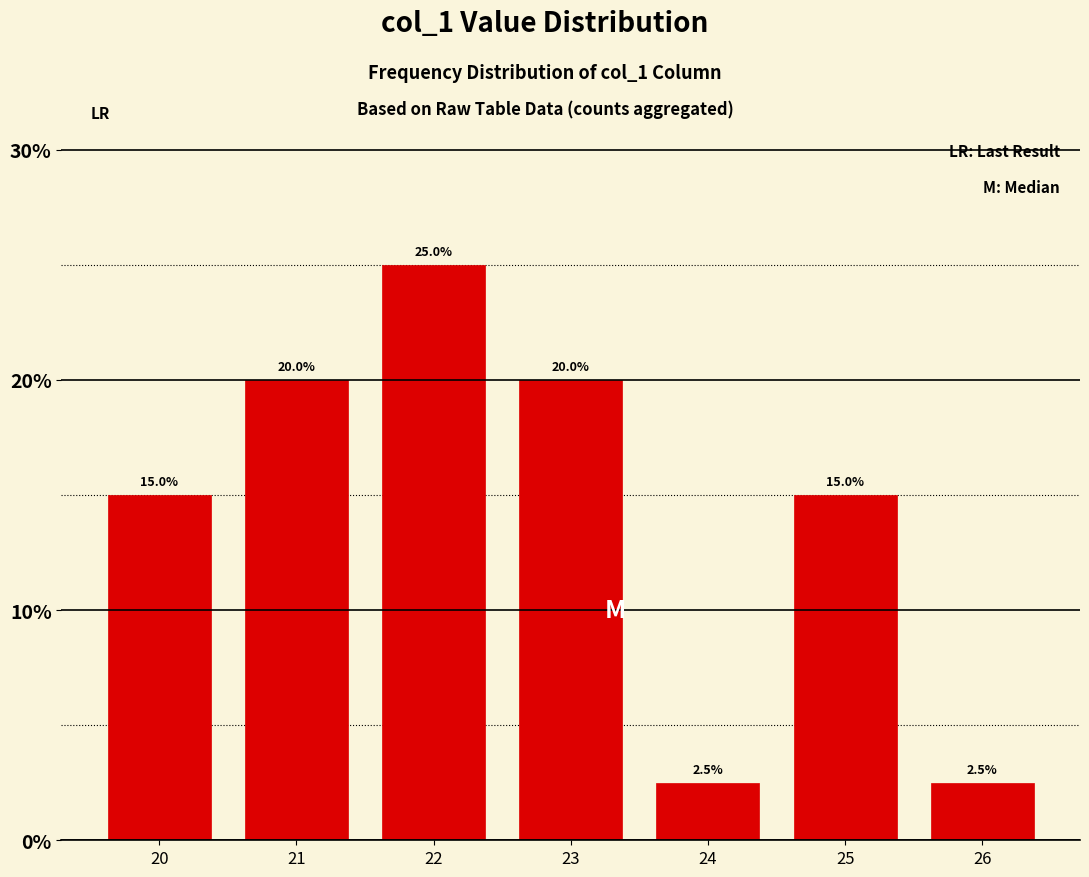

Reading left to right, list all the values displayed in this chart.

20=15.0	21=20.0	22=25.0	23=20.0	24=2.5	25=15.0	26=2.5